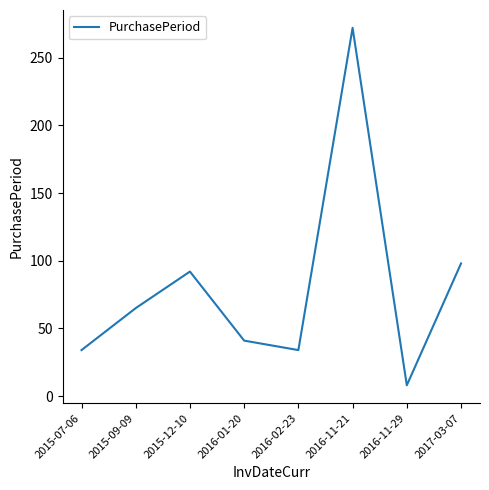

Count the number of categories in the chart.

8